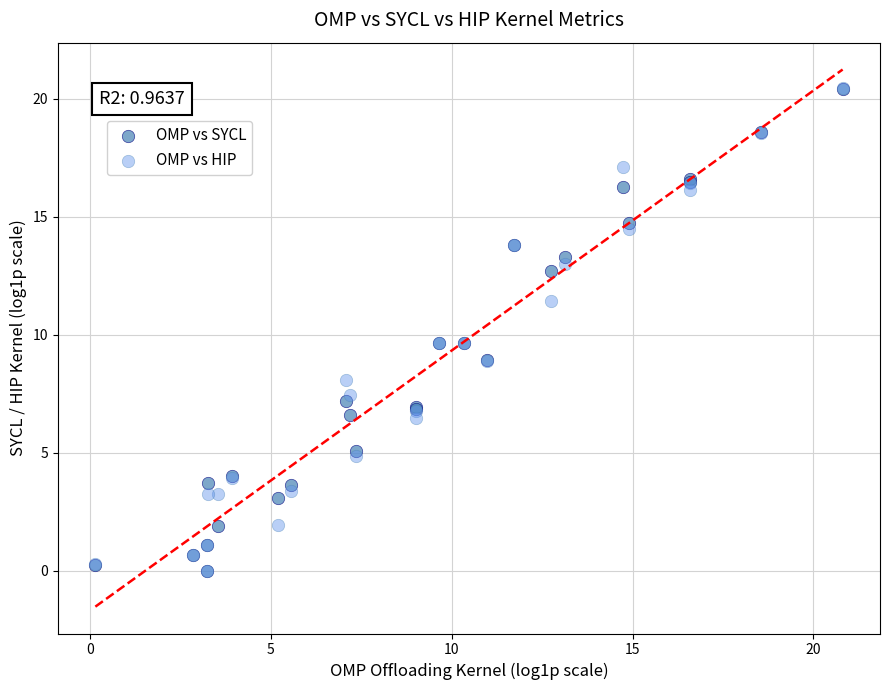

What are all the series names shown in the legend?

OMP vs SYCL, OMP vs HIP